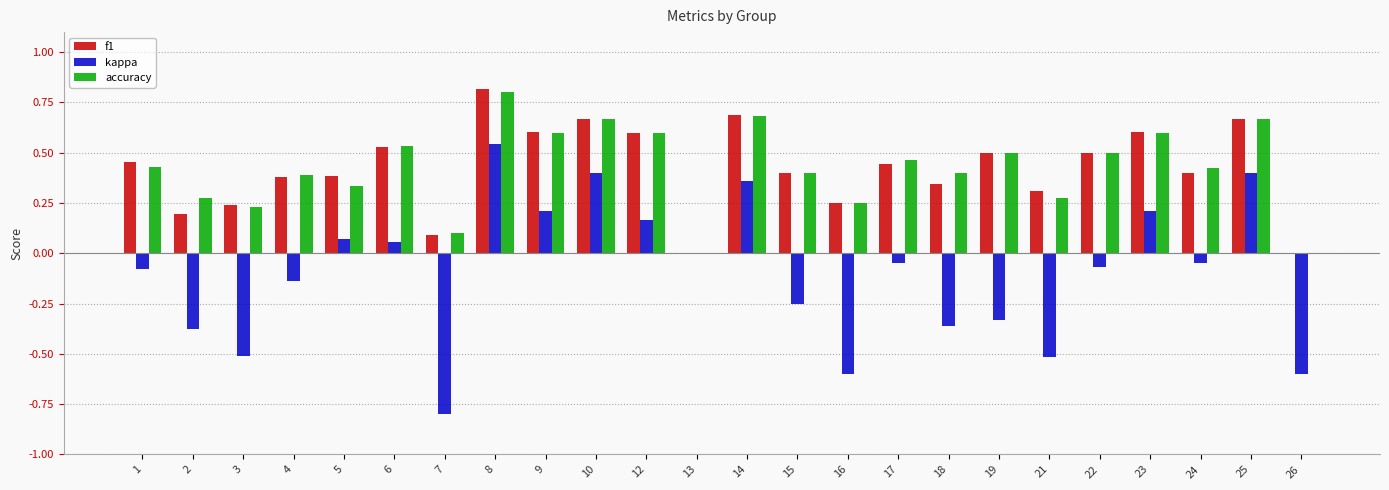

Between 1 and 3, which series saw the biggest shift?

kappa